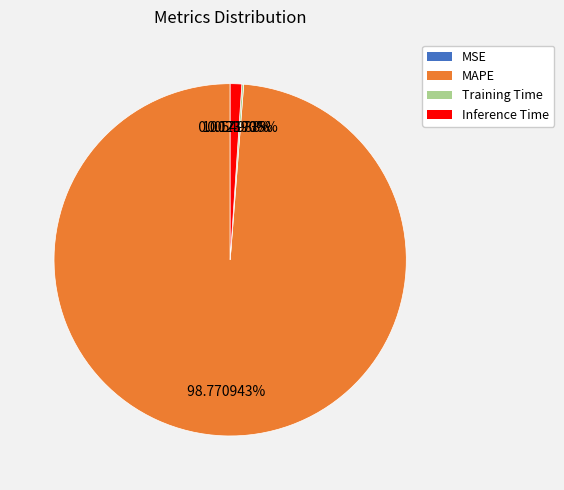

Which has a higher value, MAPE or Inference Time?

MAPE